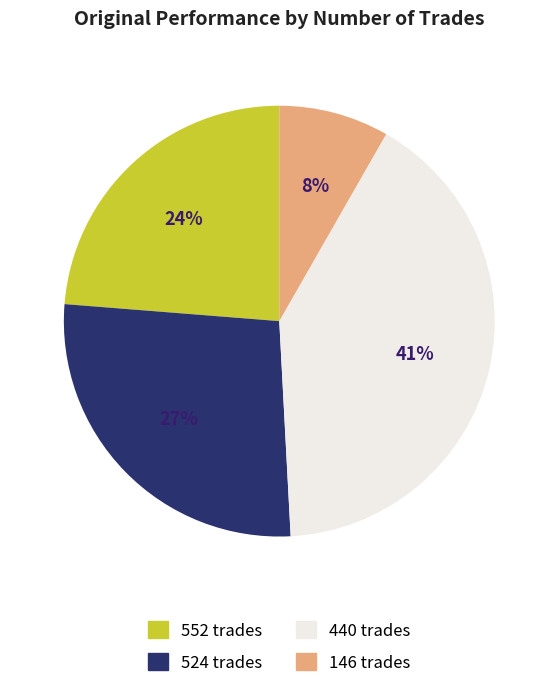

The 552 slice represents 24% of the pie. True or false?

True